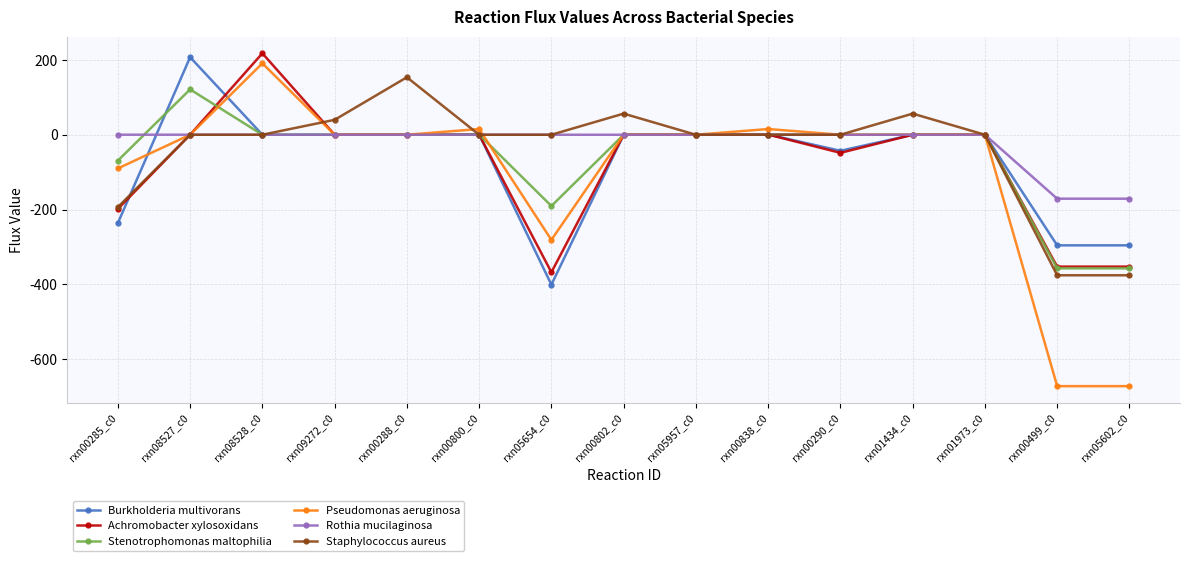

True or false: Burkholderia multivorans has more than 2 points higher than both neighbors.

True